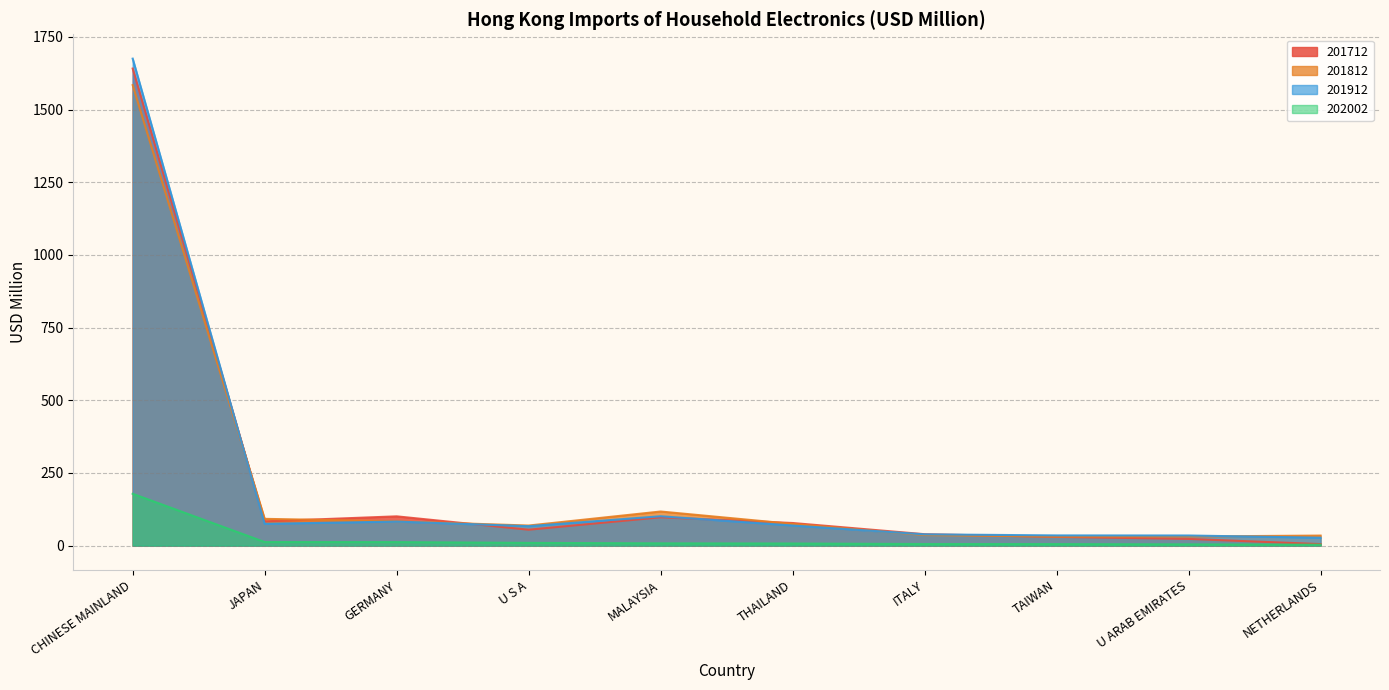

What is the minimum value shown in the chart?

3.1